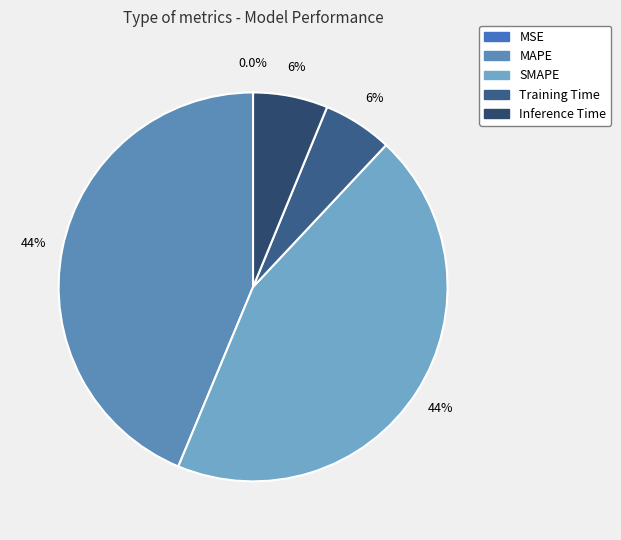

True or false: Inference Time accounts for 6% of the total.

True